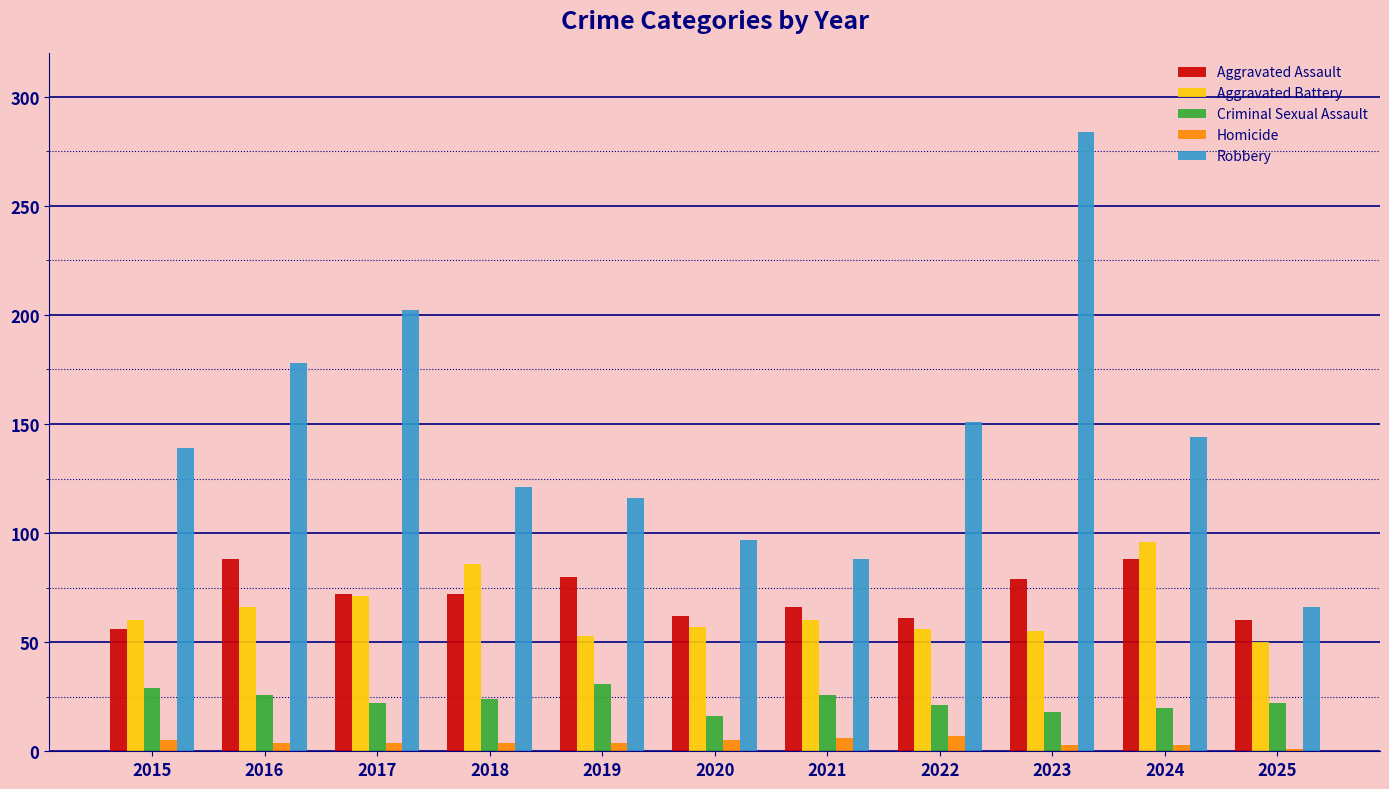

Between 2021 and 2023, which series saw the biggest shift?

Robbery